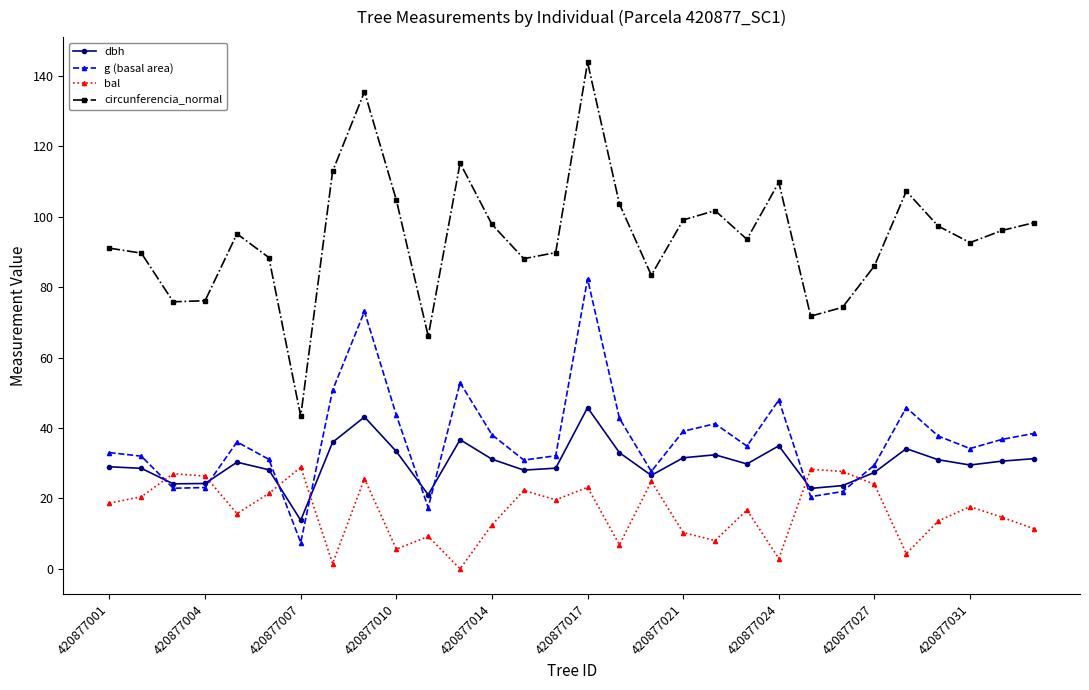

Rank the series by their maximum value, from lowest to highest.

bal, dbh, g (basal area), circunferencia_normal